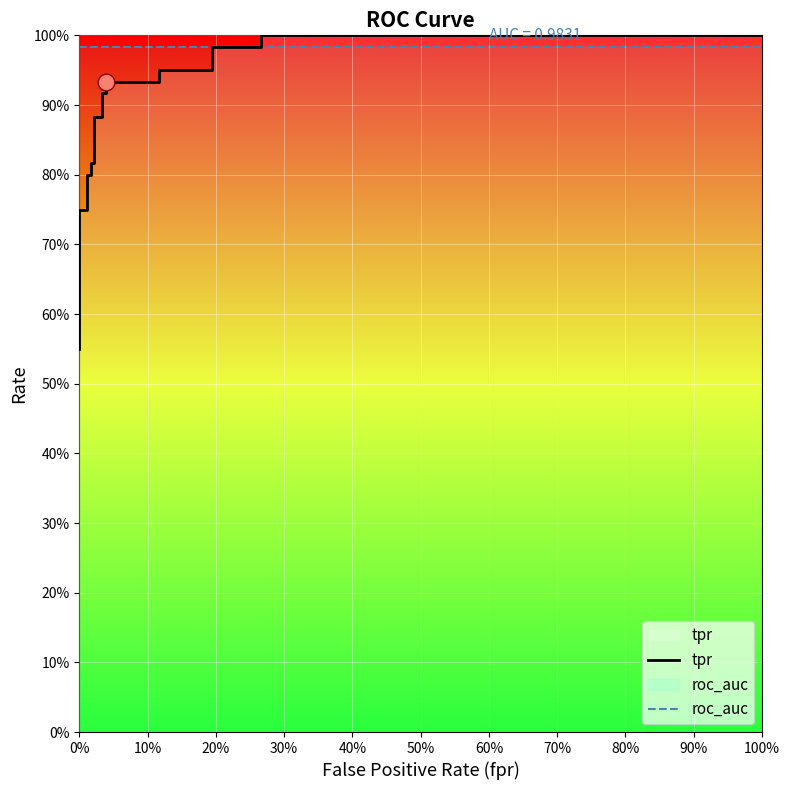

How many series are shown in this chart?

2